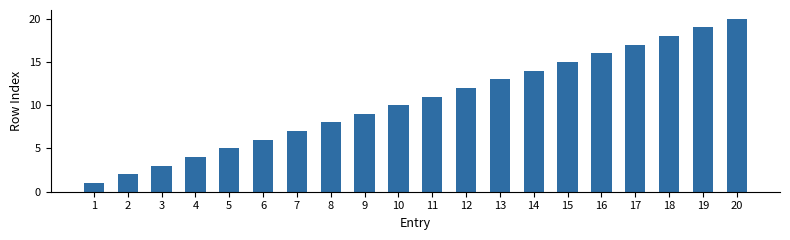

Which has a higher value, 2 or 4?

4